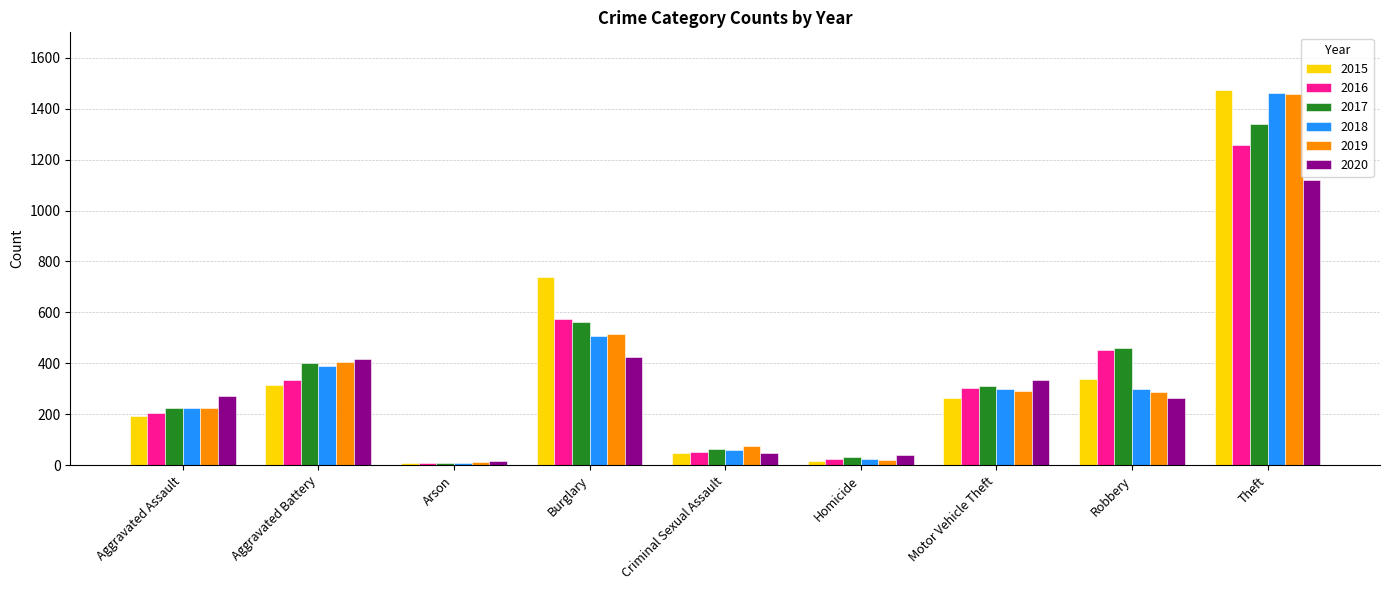

What position from the right is Arson?

7